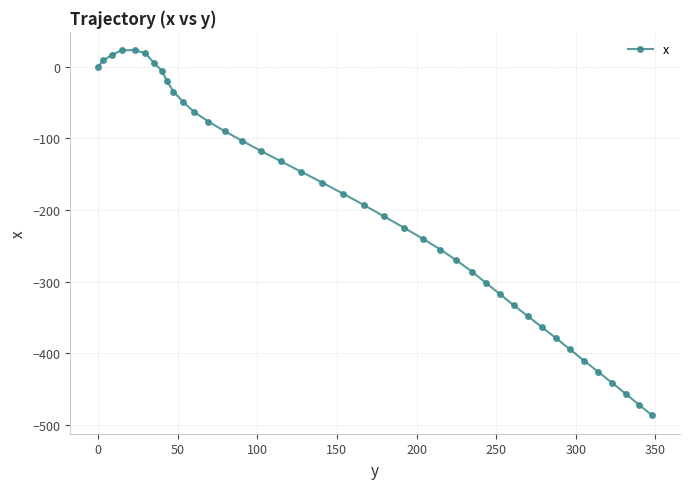

What is the value of the 9th point from the left?

-20.4